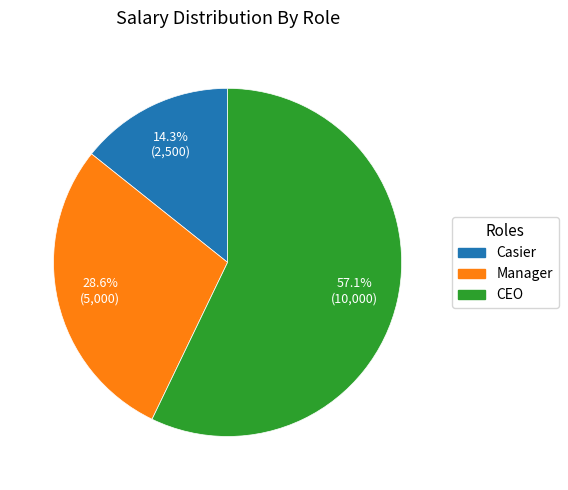

Which slice is the largest?

CEO